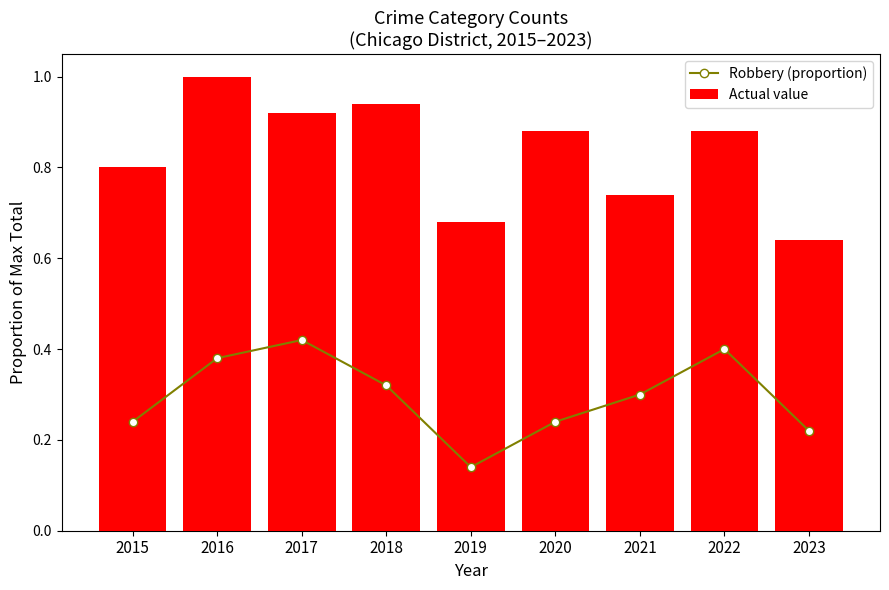

How many distinct data groups are displayed?

2